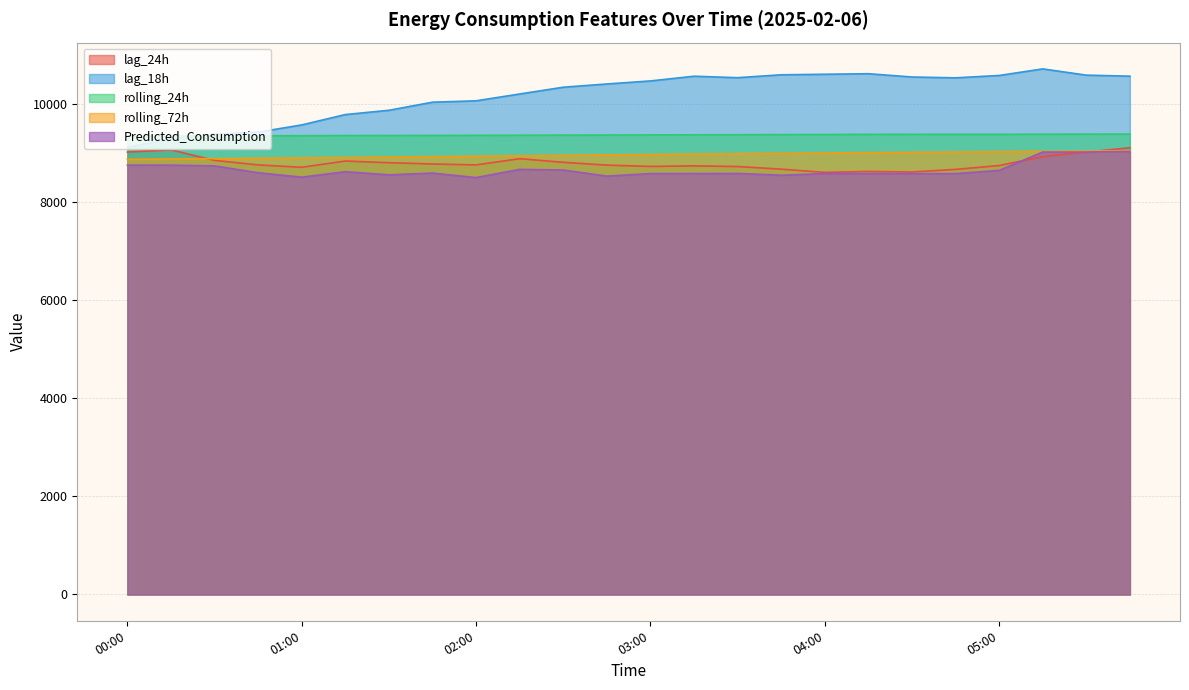

Which series has the largest total across all categories?

lag_18h